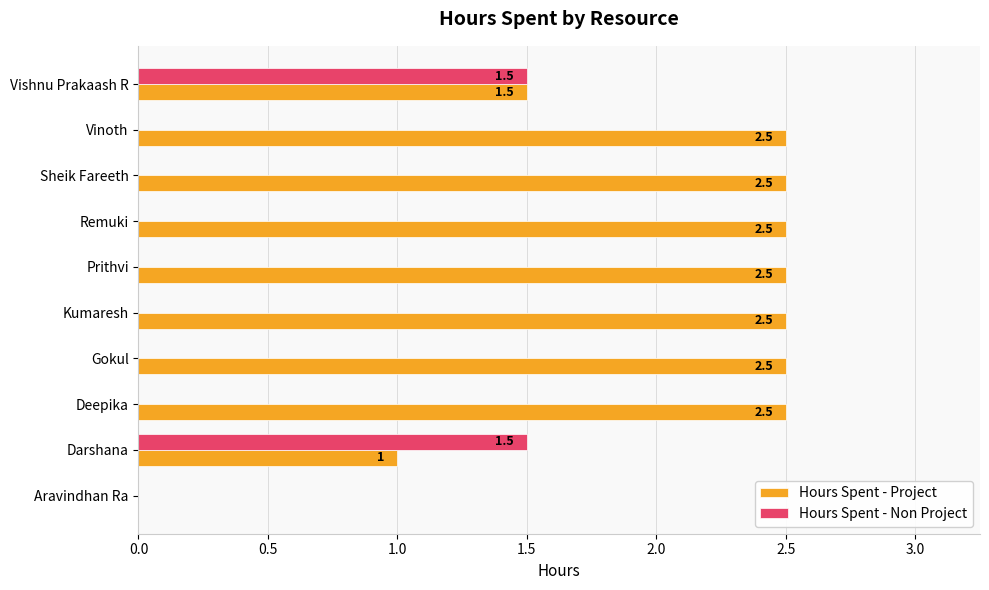

Where is Hours Spent - Project nearest to the value 1?

Darshana